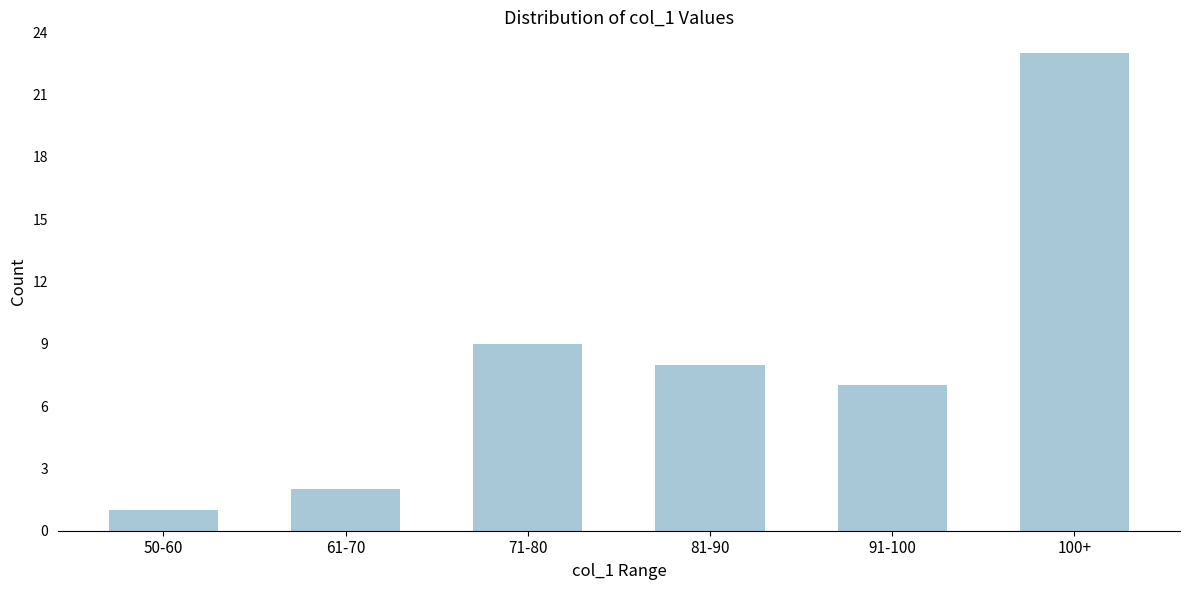

Reading right to left, list all the values displayed in this chart.

23	7	8	9	2	1